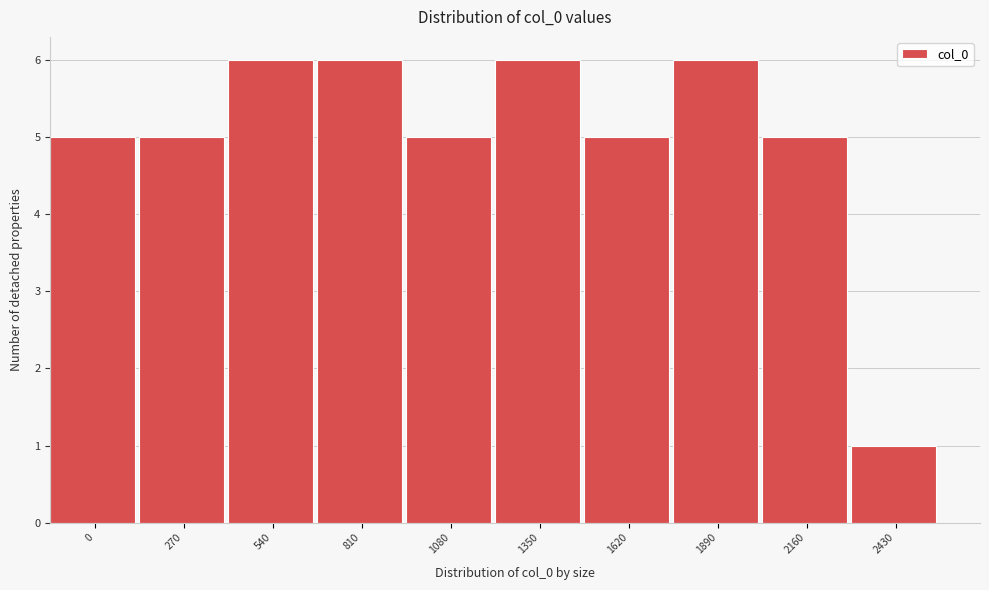

Reading left to right, what are all the values shown in this chart?

5	5	6	6	5	6	5	6	5	1